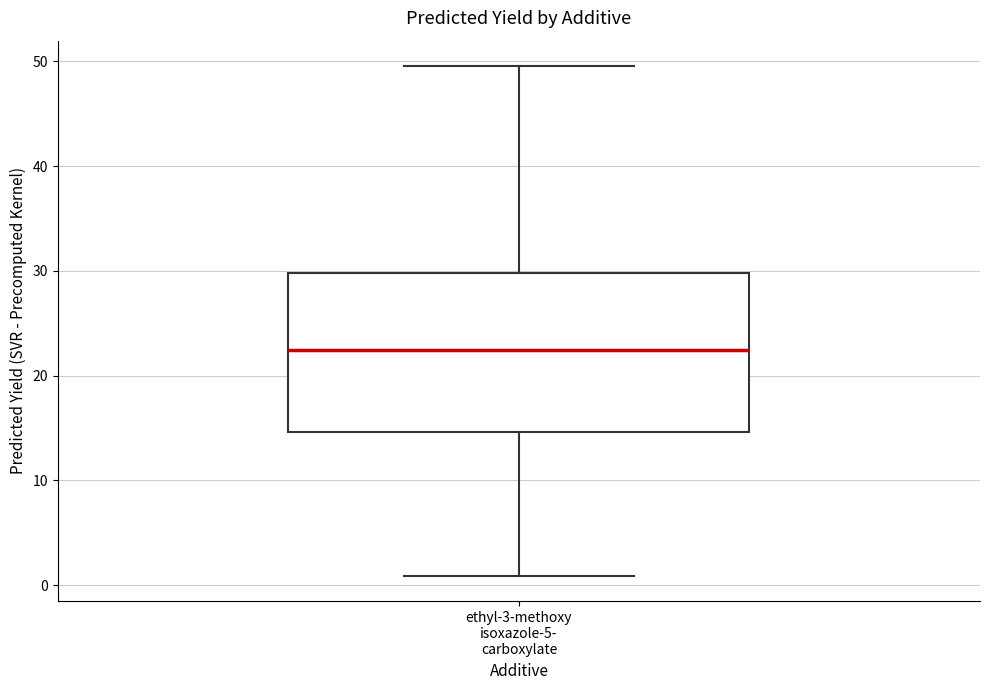

Read this box plot against the y-axis: the position of the median line, the range covered by the box, and the ends of both whiskers. The values are not printed on the chart, so give them approximately, as read against the axis.

median 22, box 15 to 30, whiskers 1 to 50